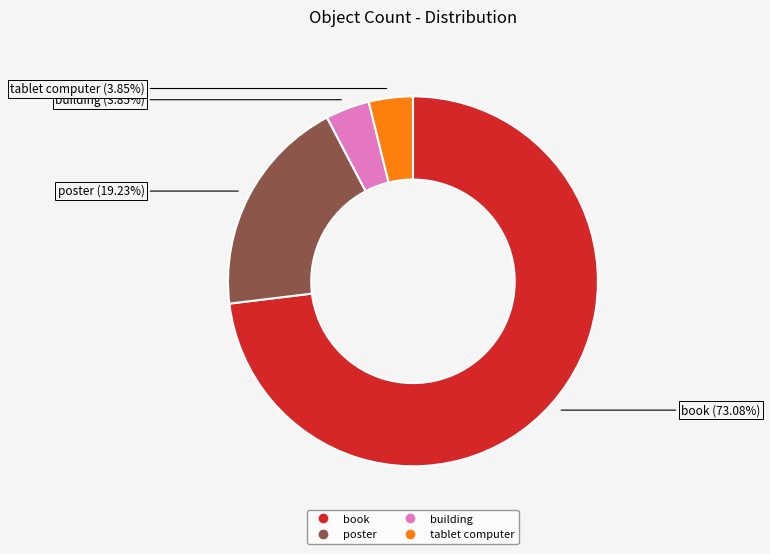

The tablet computer slice represents 16% of the pie. True or false?

False